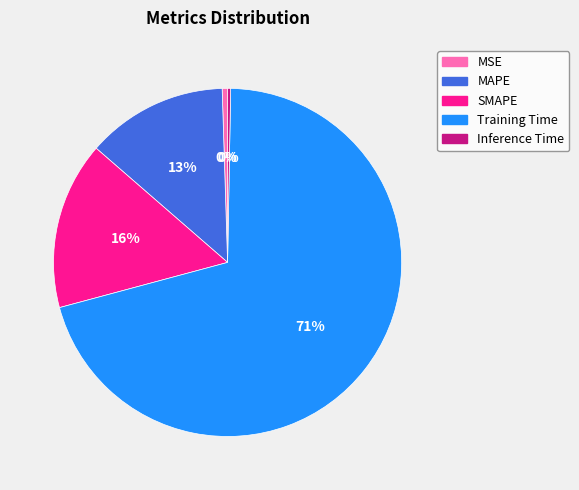

To the nearest percent, what is the difference between the MAPE and MSE slice percentages?

13%